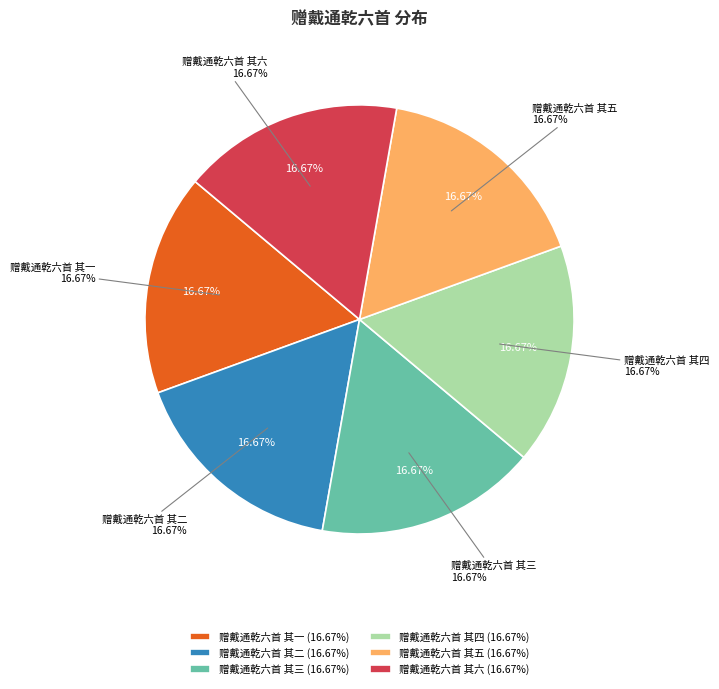

To the nearest percent, what percentage of the pie is 赠戴通乾六首 其三?

17%